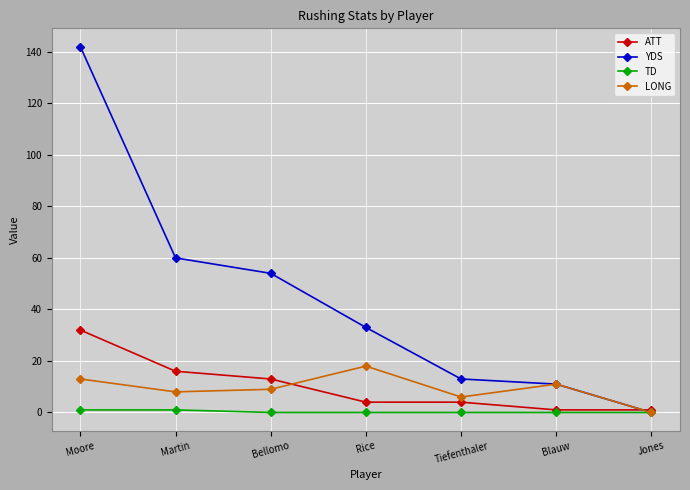

How many values in the LONG series are below 9?

3